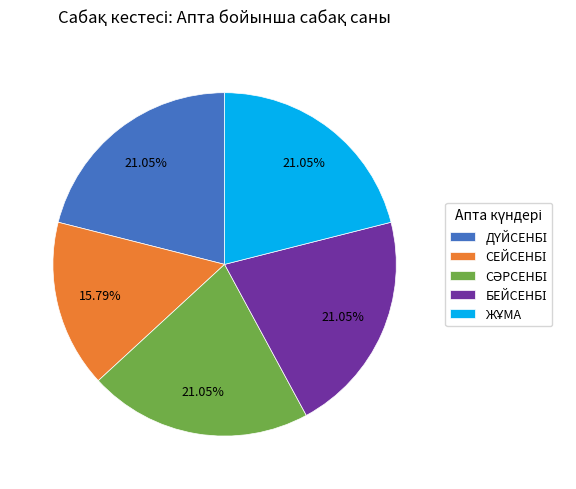

Does any single category account for the majority?

No